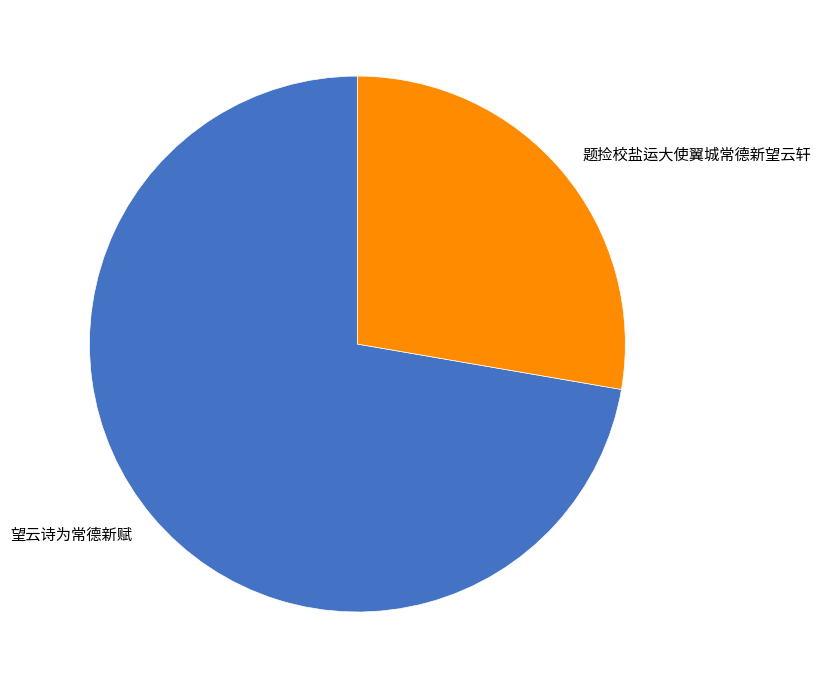

Do 望云诗为常德新赋 and 题捡校盐运大使翼城常德新望云轩 together represent more than half of the pie?

Yes